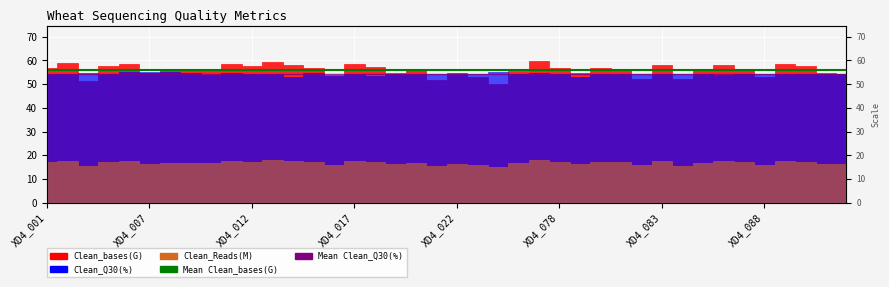

Is the value of Mean Clean_bases(G) at XD4_007 greater than the value of Mean Clean_Q30(%) at XD4_001?

Yes